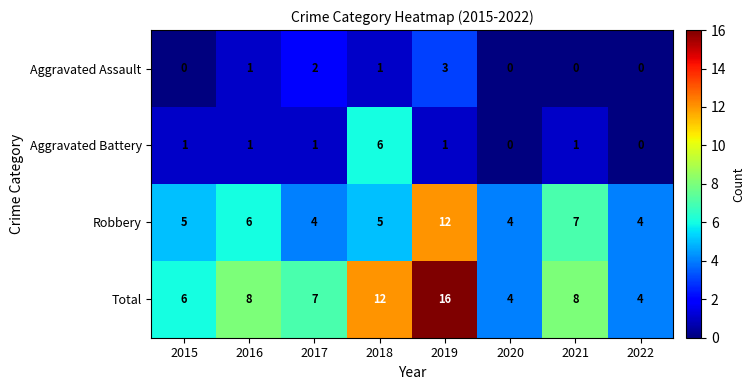

Which series changed the most between 2015 and 2019?

Total